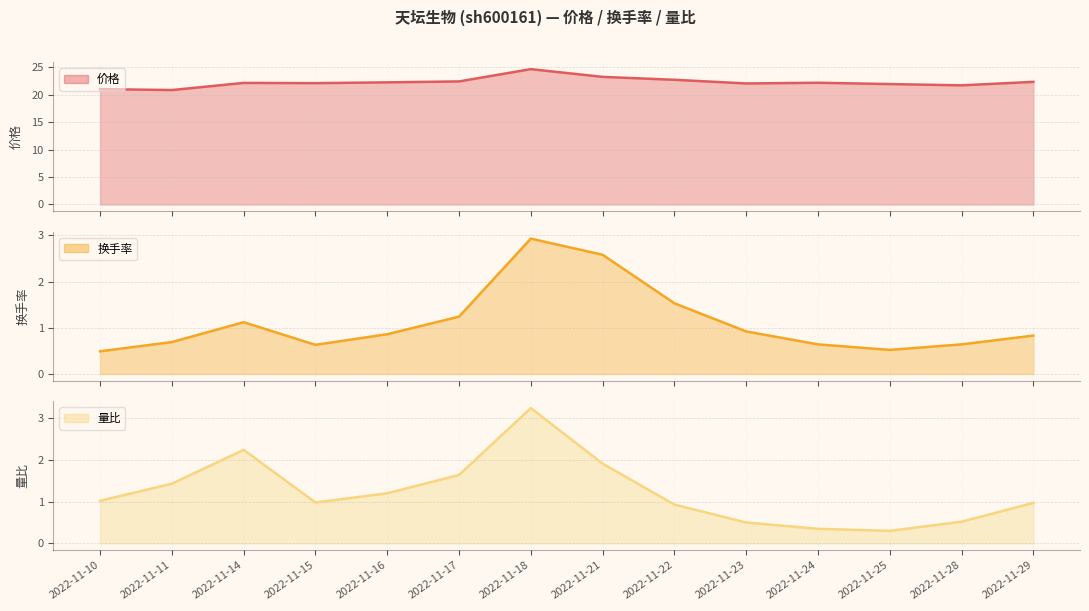

Reading left to right, extract all data points from this chart.

价格: 2022-11-10=21.0	2022-11-11=20.9	2022-11-14=22.1	2022-11-15=22.1	2022-11-16=22.2	2022-11-17=22.4	2022-11-18=24.7	2022-11-21=23.2	2022-11-22=22.7	2022-11-23=22.1	2022-11-24=22.2	2022-11-25=21.9	2022-11-28=21.7	2022-11-29=22.3
换手率: 2022-11-10=0.5	2022-11-11=0.7	2022-11-14=1.1	2022-11-15=0.6	2022-11-16=0.9	2022-11-17=1.2	2022-11-18=2.9	2022-11-21=2.6	2022-11-22=1.5	2022-11-23=0.9	2022-11-24=0.6	2022-11-25=0.5	2022-11-28=0.6	2022-11-29=0.8
量比: 2022-11-10=1.0	2022-11-11=1.4	2022-11-14=2.2	2022-11-15=1.0	2022-11-16=1.2	2022-11-17=1.6	2022-11-18=3.2	2022-11-21=1.9	2022-11-22=0.9	2022-11-23=0.5	2022-11-24=0.3	2022-11-25=0.3	2022-11-28=0.5	2022-11-29=1.0